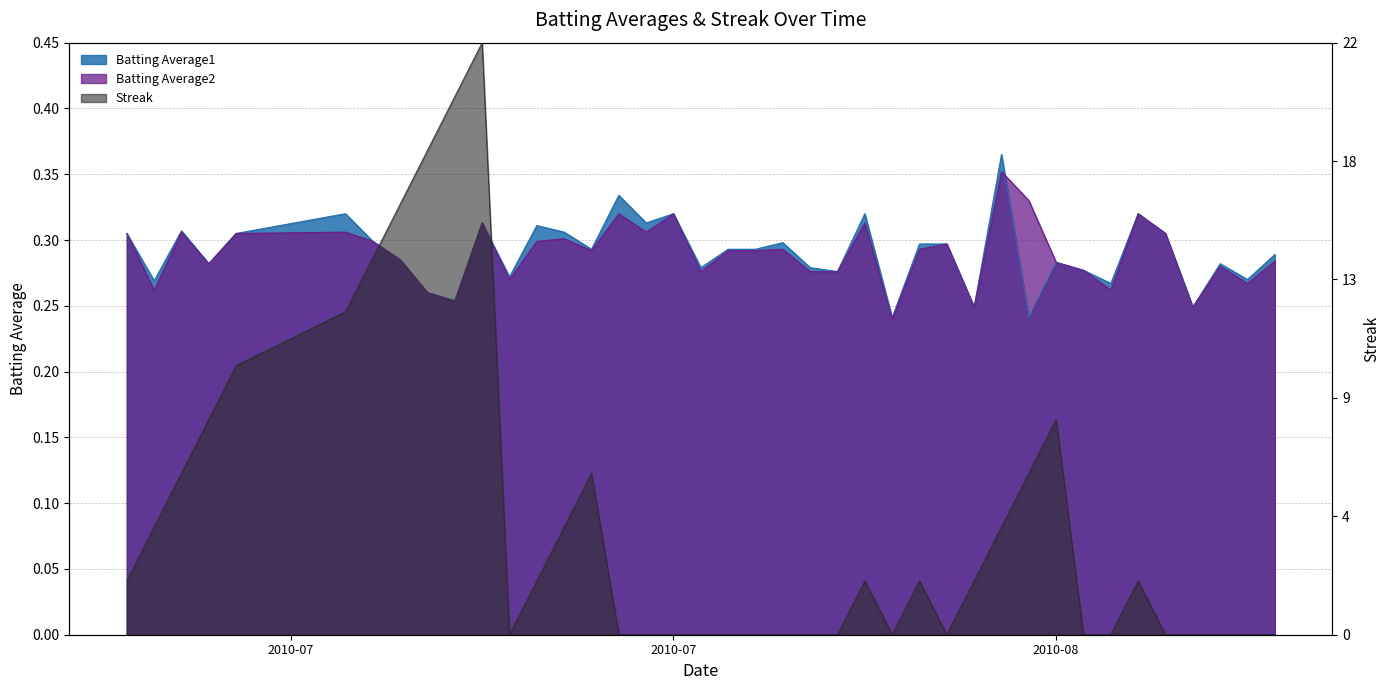

What are all the series names shown in the legend?

Batting Average1, Batting Average2, Streak